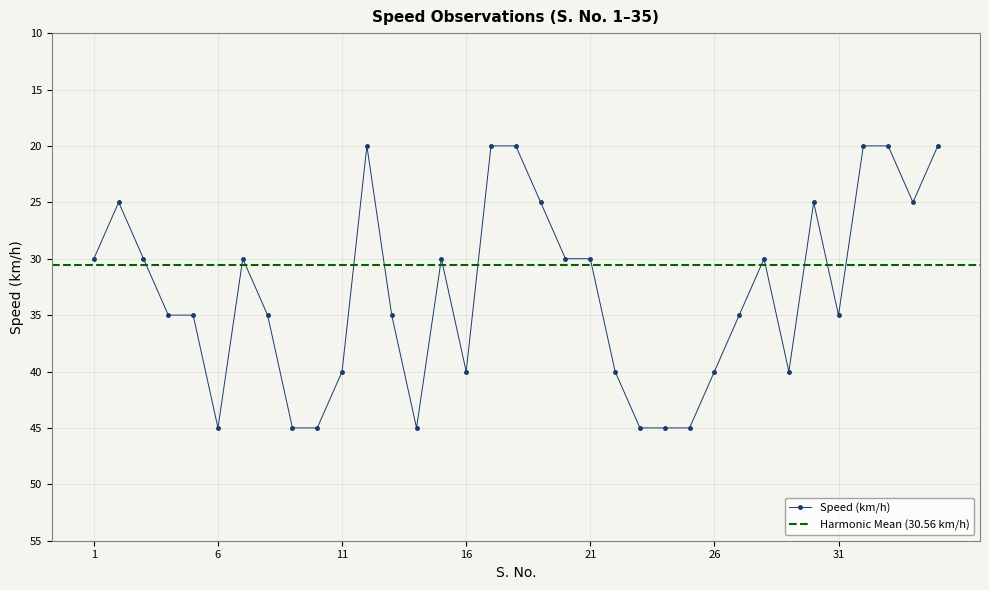

What is the value of the 29th point from the left?

40